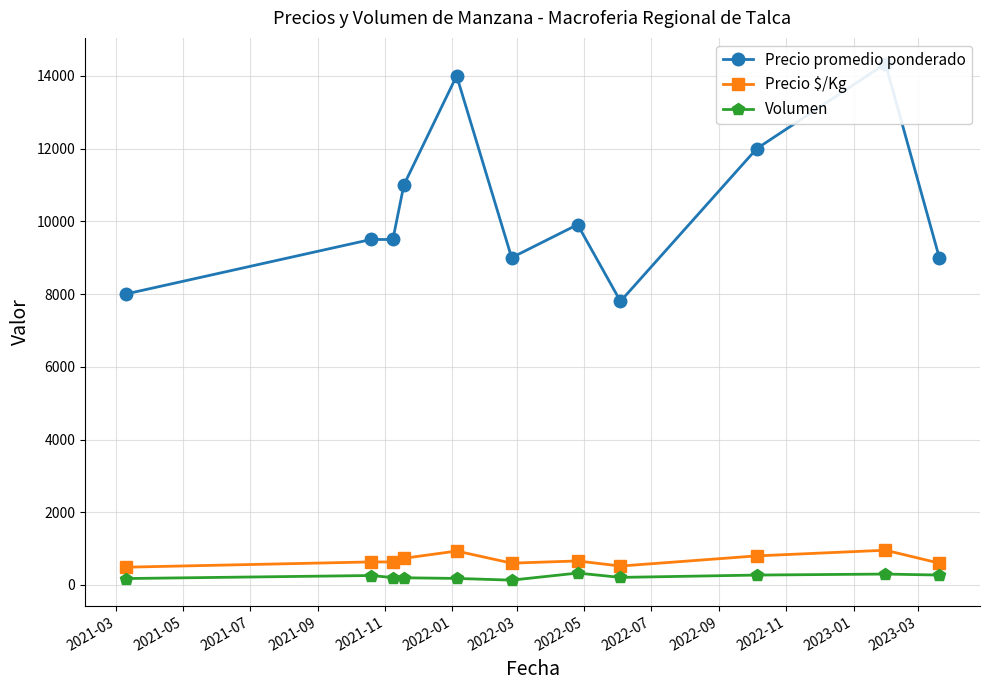

What is the maximum value for Precio $/Kg?

955.7